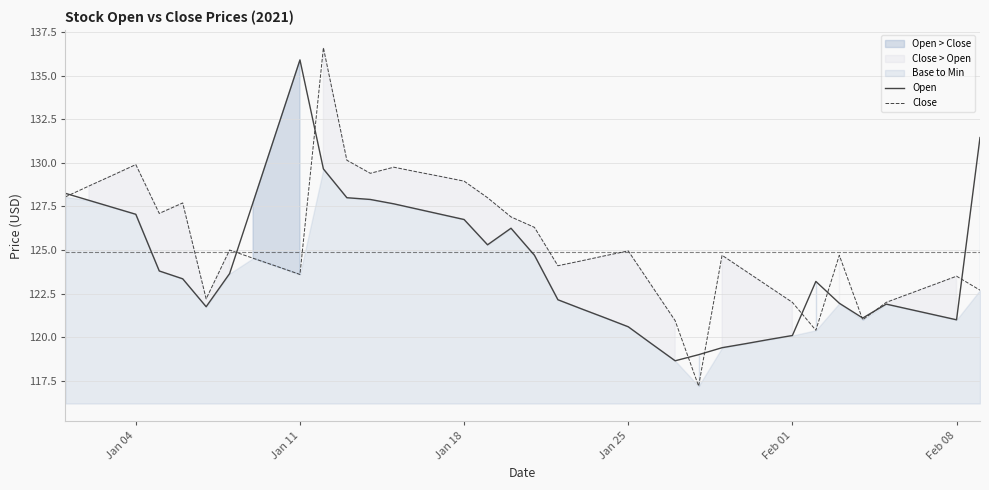

Is it true that Open equals 135.9 at Jan 11?

True